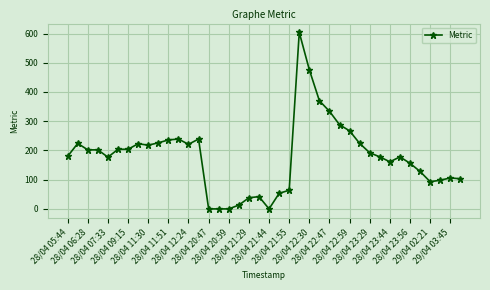

How many series are shown in this chart?

1